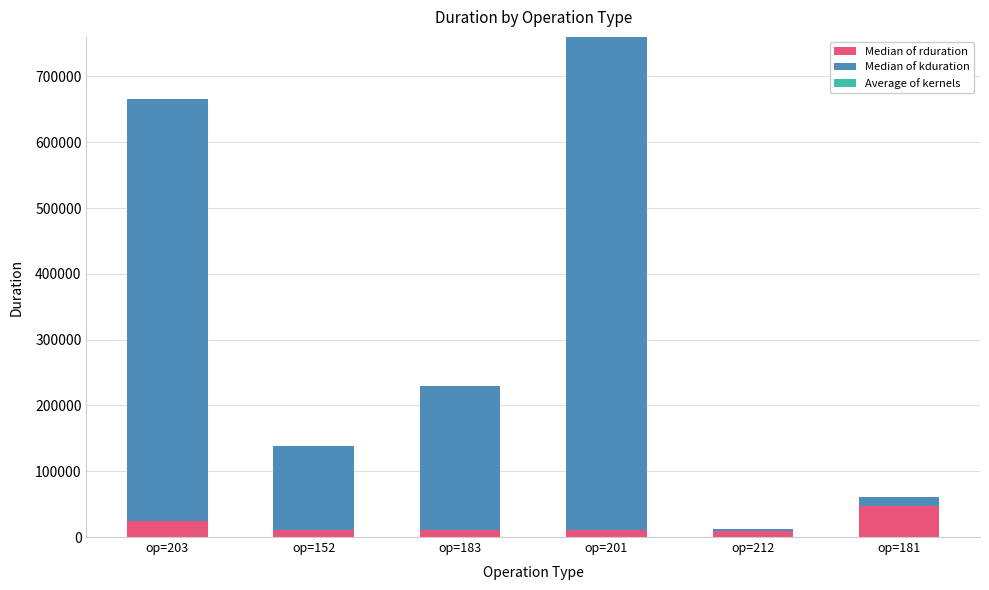

At which category is the sum across all series the highest?

op=201